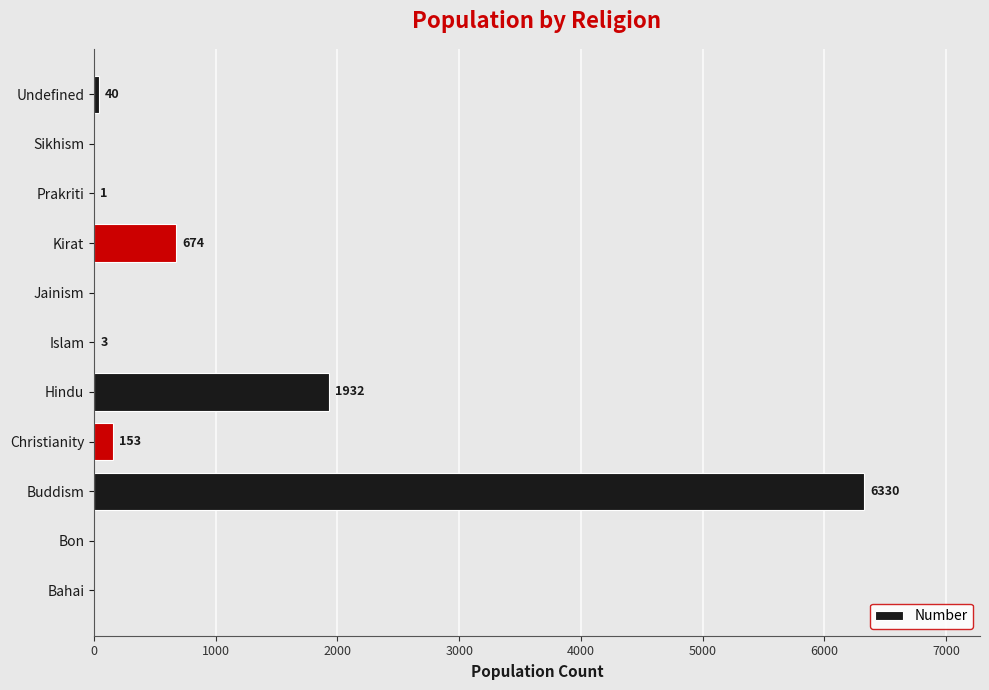

What is the ratio of the value at Buddism to the value at Prakriti?

6330.0